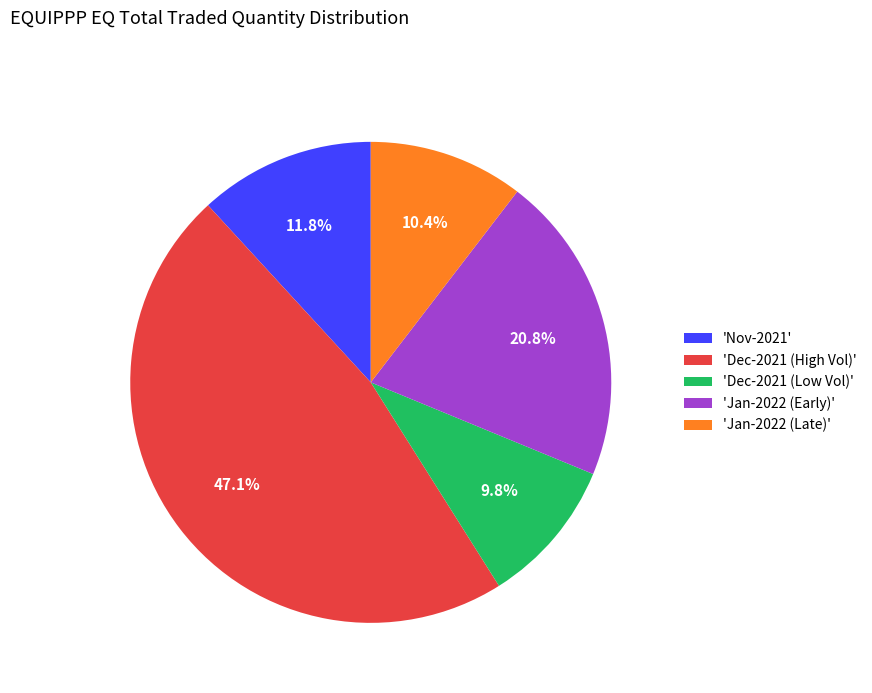

How many slices are in this pie chart?

5